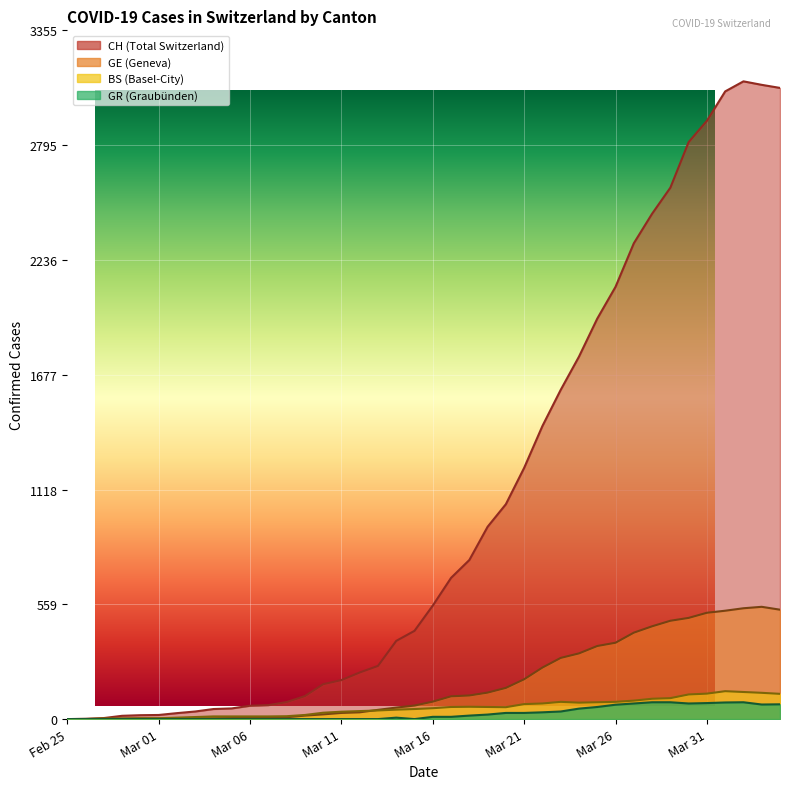

Where does the CH series first go above 553?

21